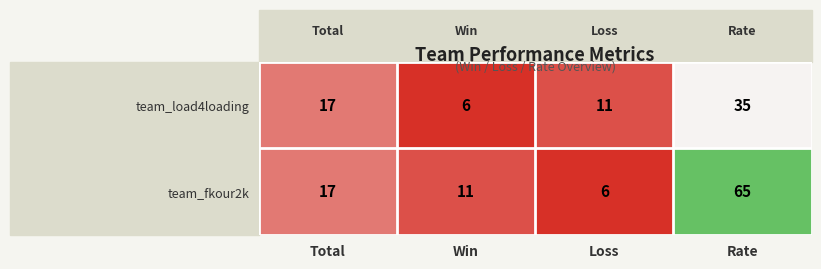

What is the maximum value for team_fkour2k?

65